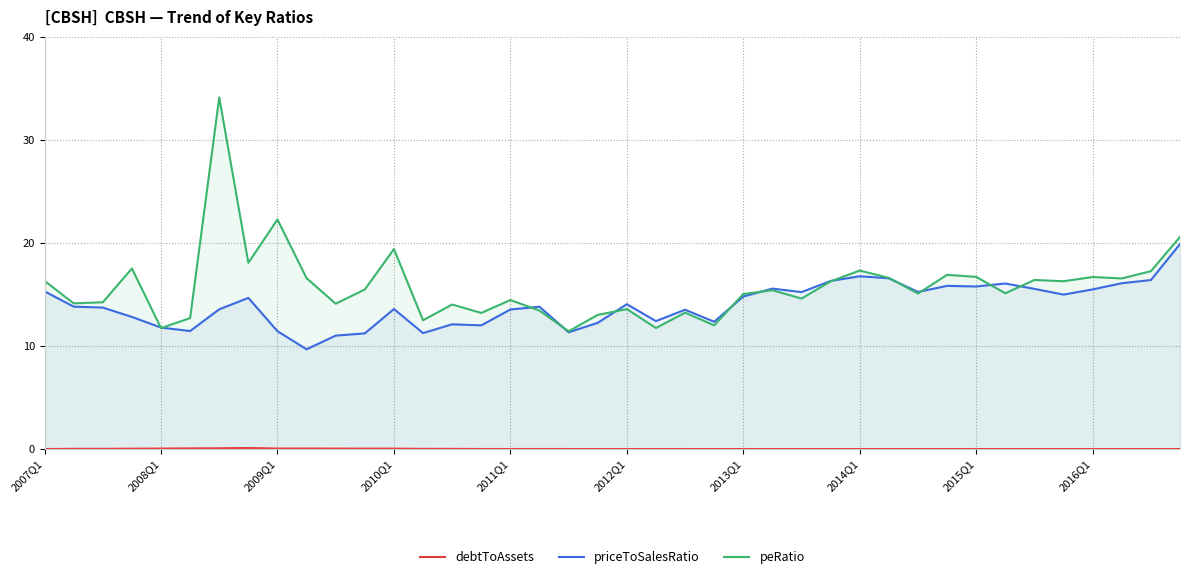

What is the maximum value shown in the chart?

34.1